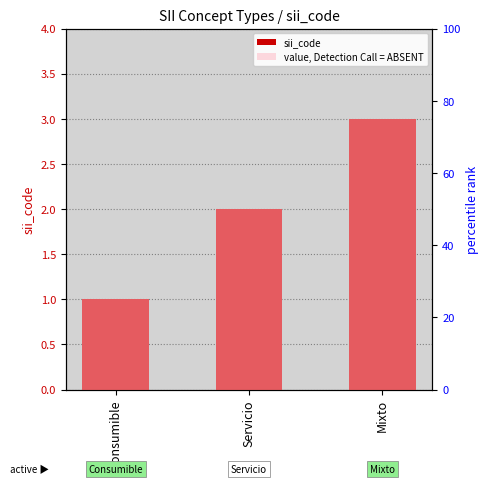

What is the sum of all value, Detection Call = ABSENT values?

150